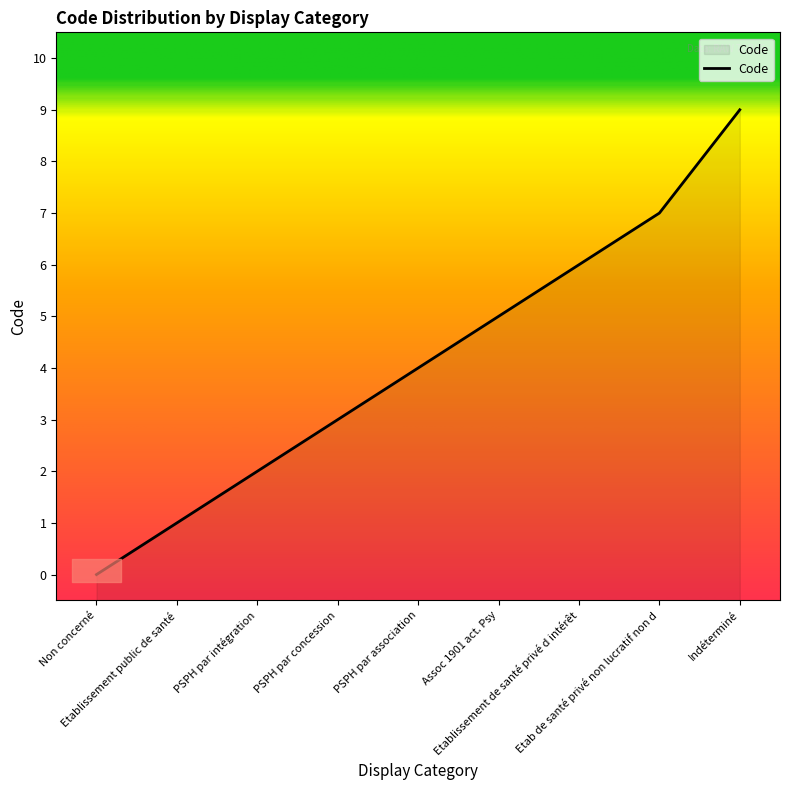

How many lines are shown in the chart?

1